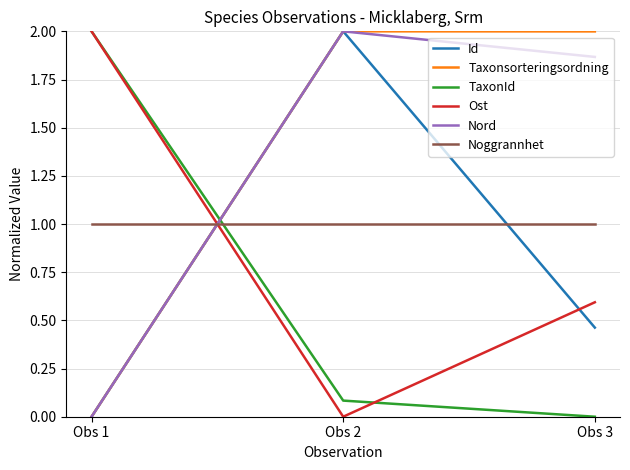

Does the chart have visible grid lines?

Yes